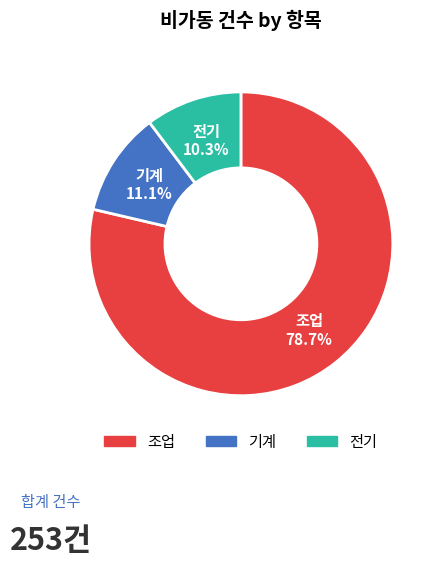

How many segments does this pie chart have?

3